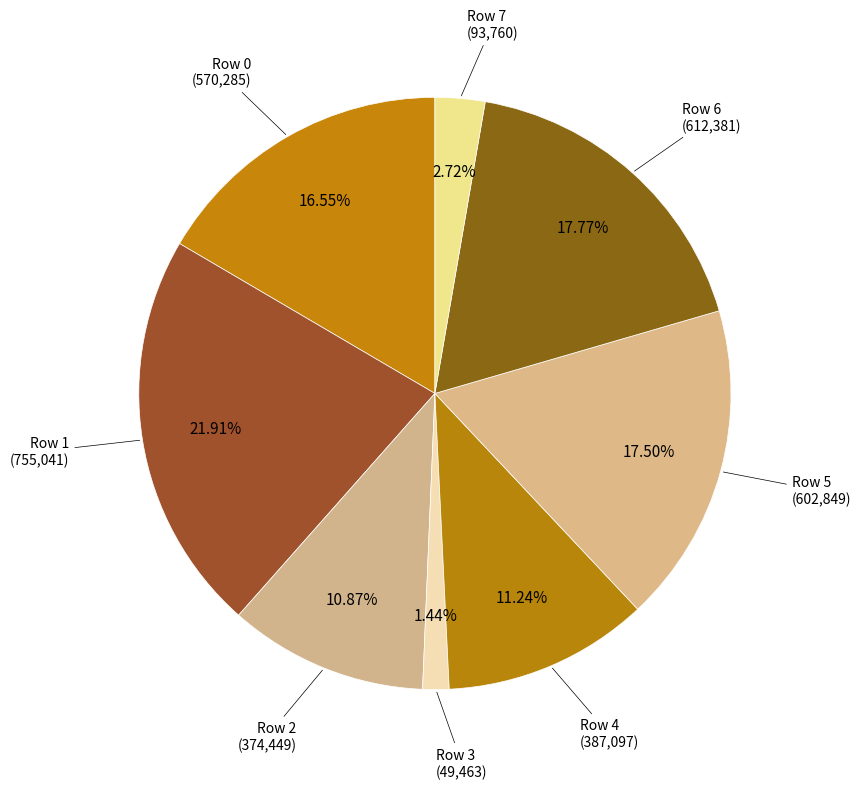

Count the number of slices in the pie.

8